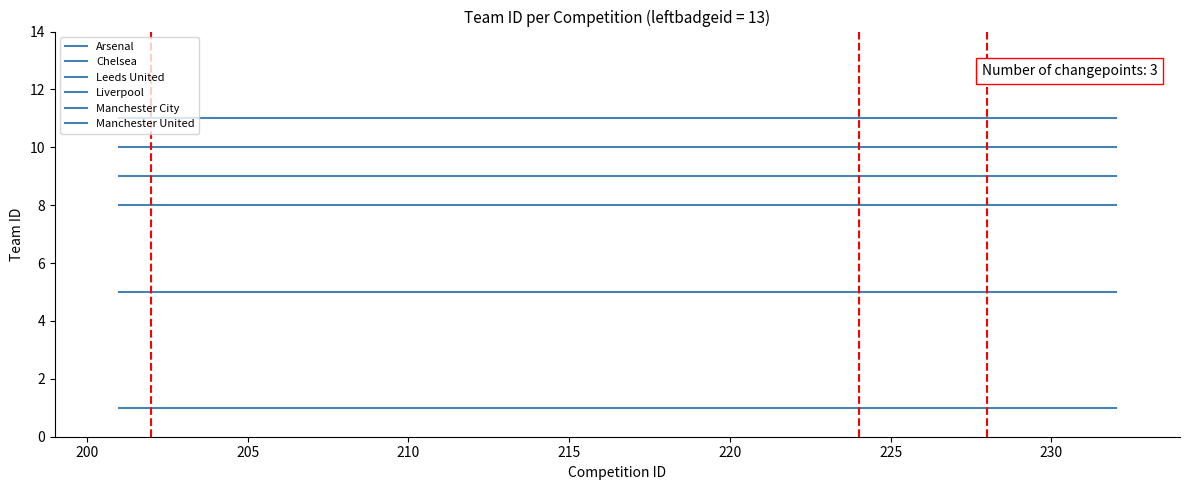

Does the chart have visible grid lines?

No